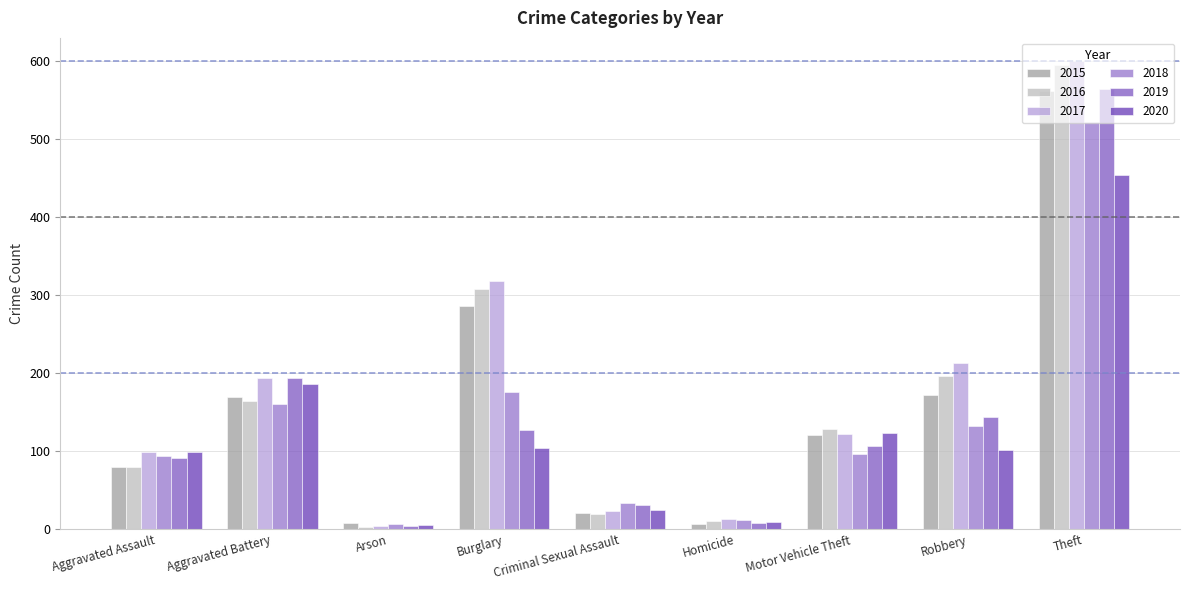

Count the number of categories in the chart.

9